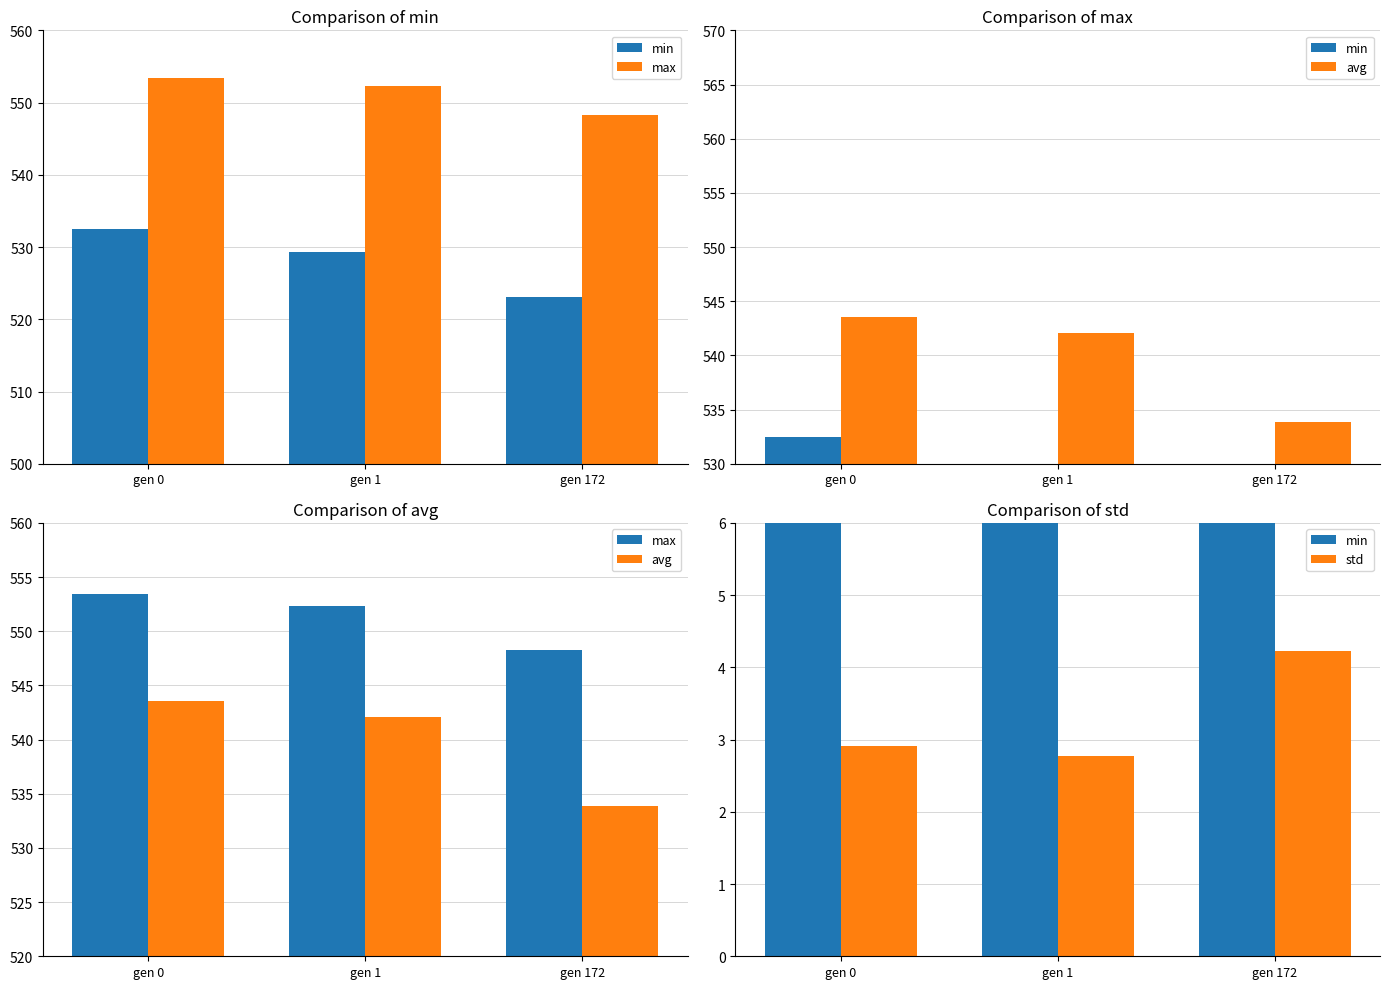

How many categories are shown in the chart?

3